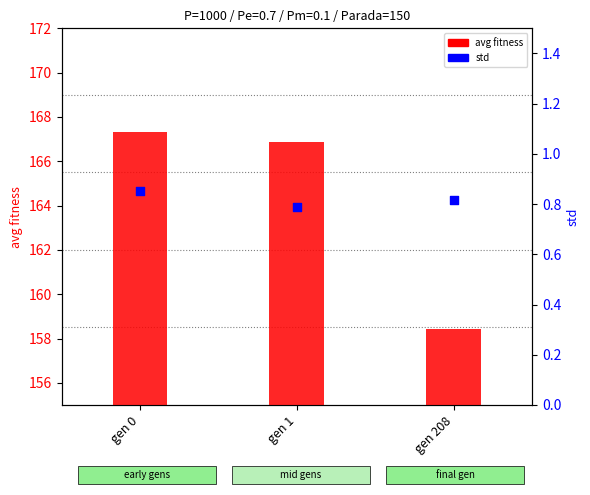

What is the total value across all series at gen 208?

159.3